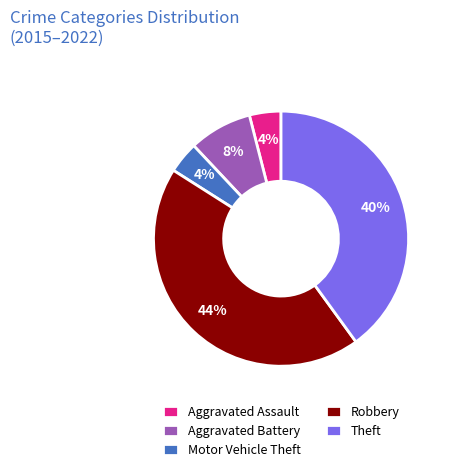

To the nearest percent, what is the average slice percentage?

20%